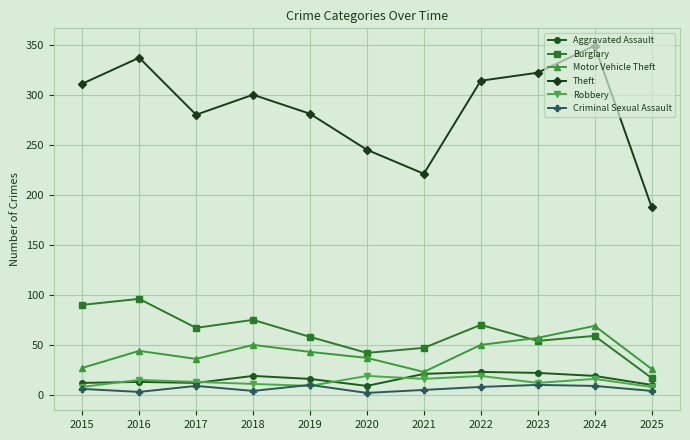

How many categories are shown in the chart?

11